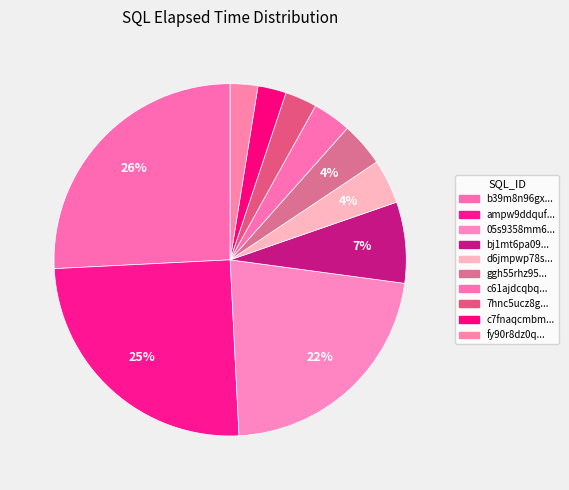

How many slices are in this pie chart?

10